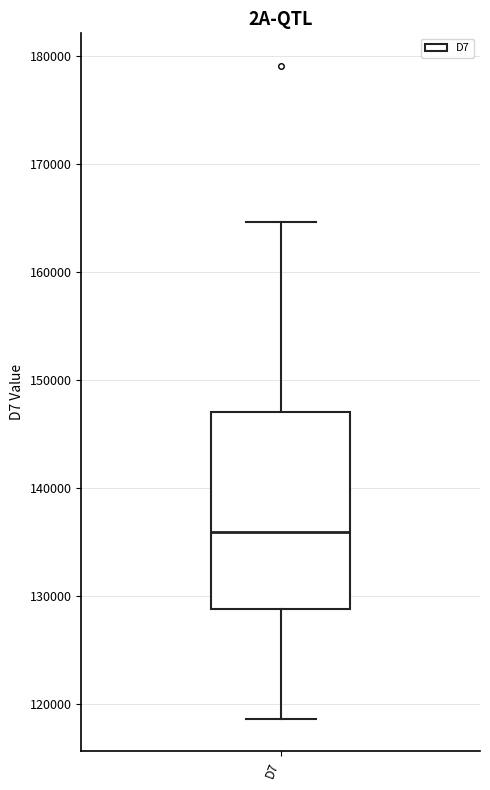

Read this box plot against the y-axis: the position of the median line, the range covered by the box, and the ends of both whiskers. The values are not printed on the chart, so give them approximately, as read against the axis.

median 136000, box 129000 to 147000, whiskers 119000 to 165000